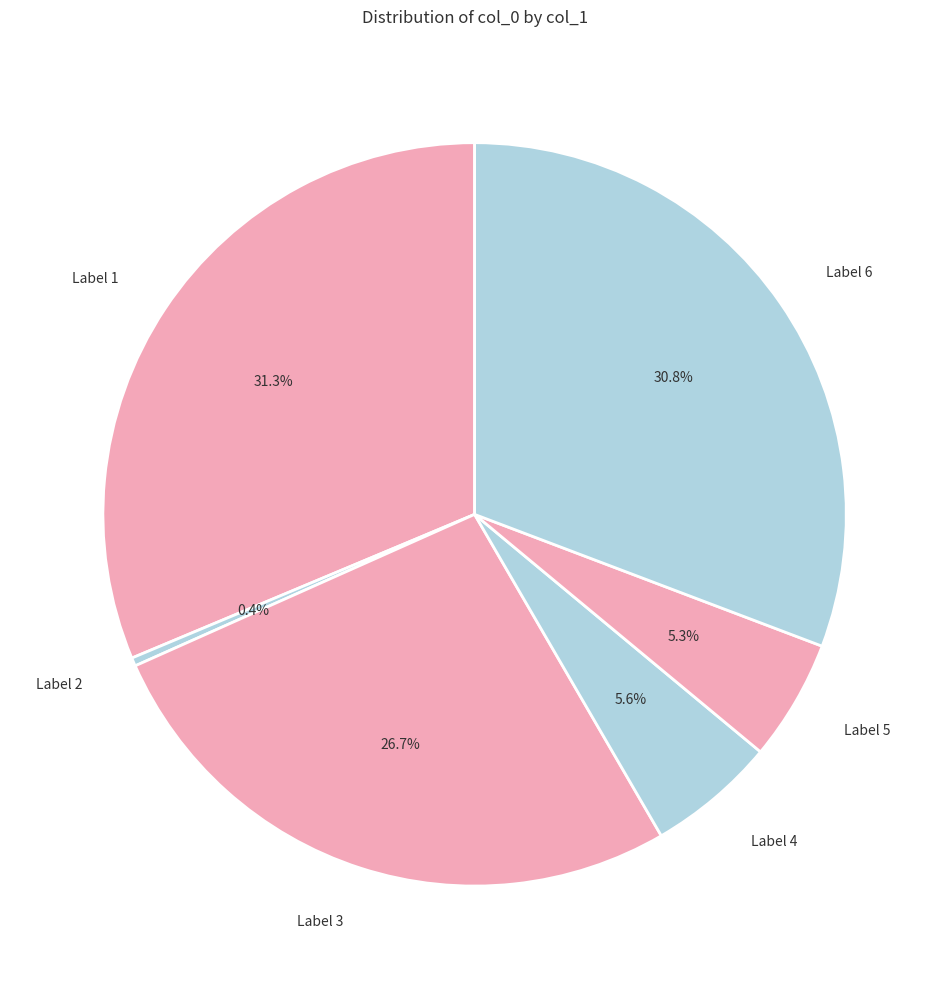

To the nearest percent, what is the average slice percentage?

17%